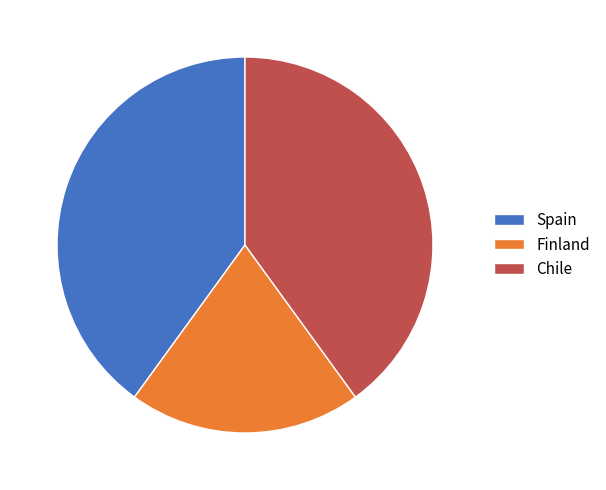

Which category has the smallest portion of the pie?

Finland